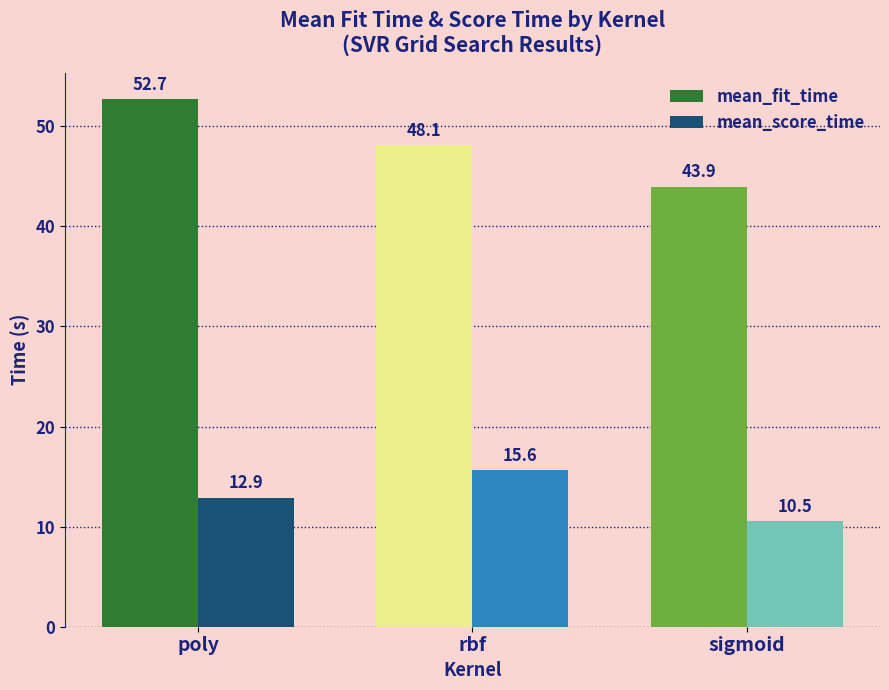

What value does the mean_fit_time series have at sigmoid?

43.9